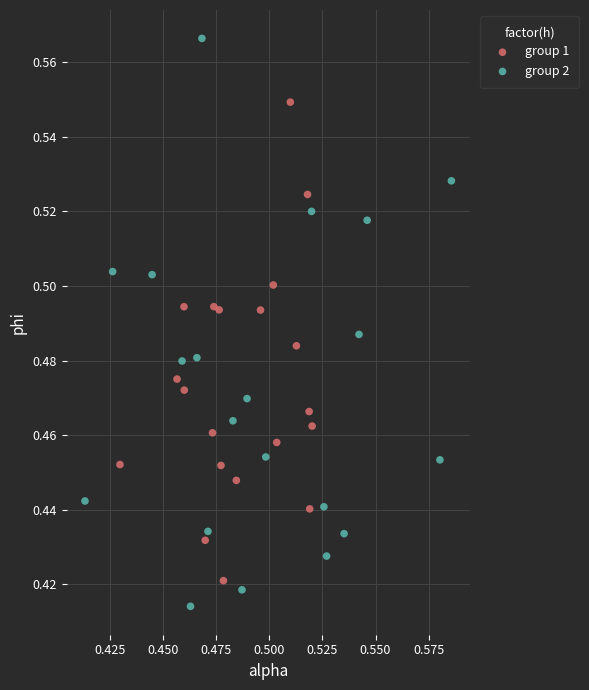

Which series has the widest spread of Y values?

group 2